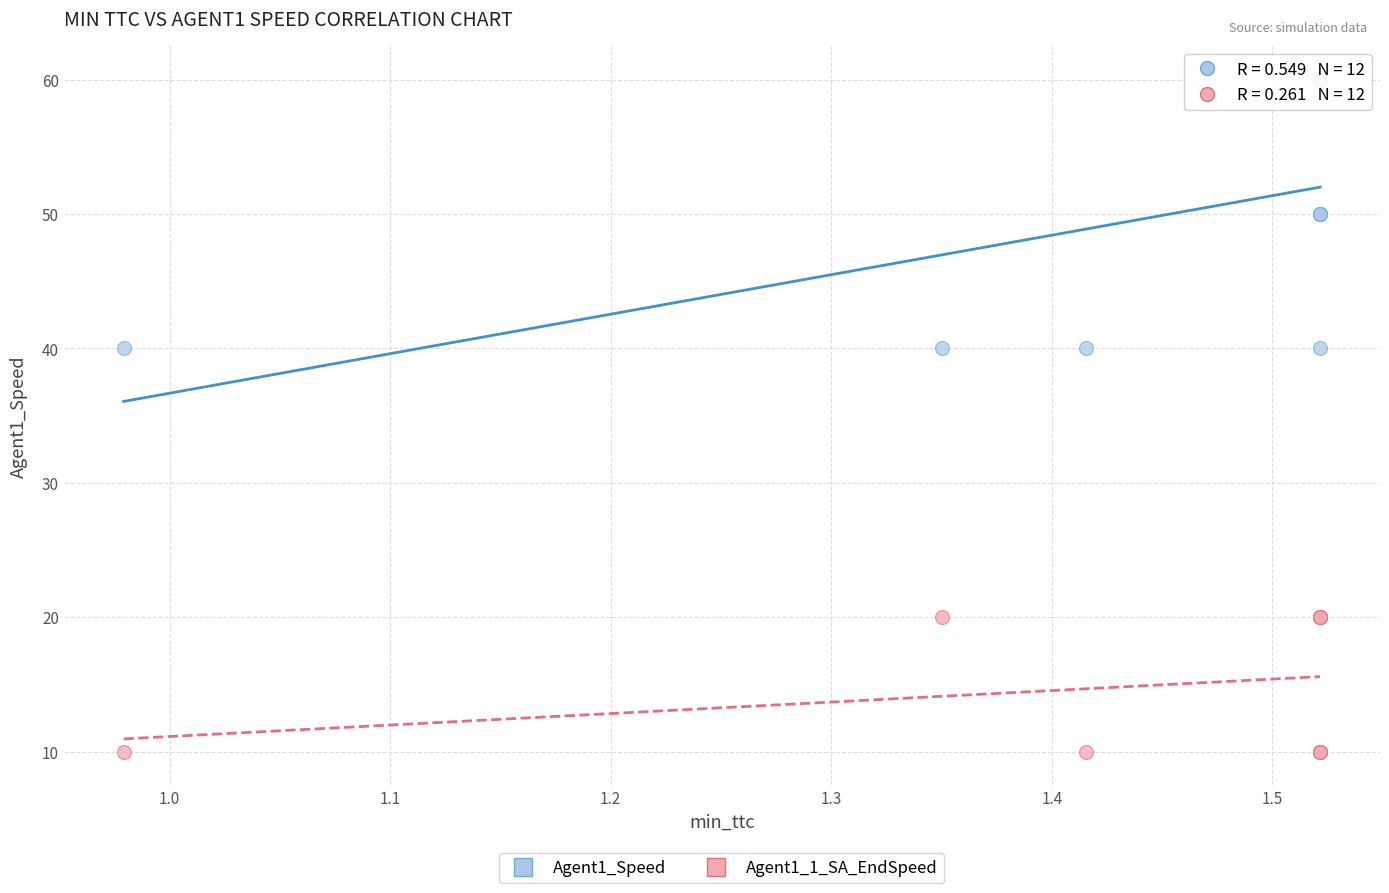

Which series has the widest spread of Y values?

Agent1_Speed